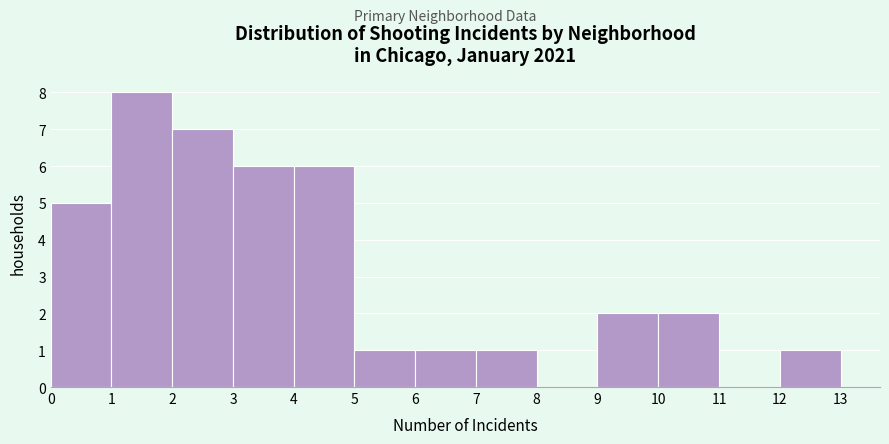

Reading left to right, transcribe this chart: for each bar, give the range it covers on the x-axis and its height. The values are not printed on the chart, so give them approximately, as read against the axis.

0 to 1: 5
1 to 2: 8
2 to 3: 7
3 to 4: 6
4 to 5: 6
5 to 6: 1
6 to 7: 1
7 to 8: 1
8 to 9: 0
9 to 10: 2
10 to 11: 2
11 to 12: 0
12 to 13: 1